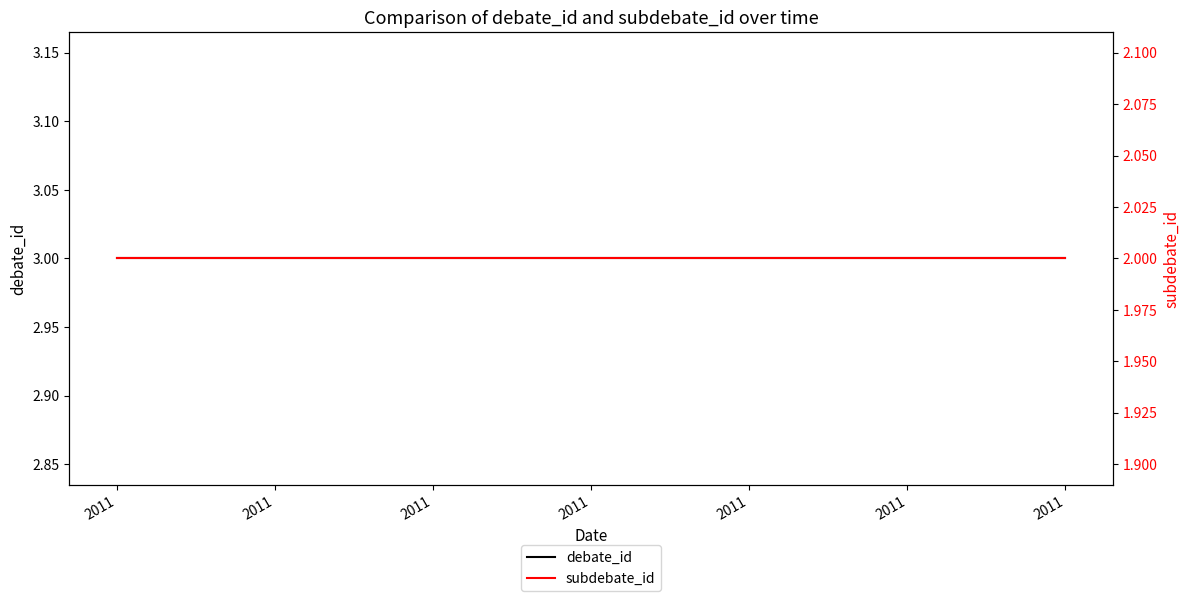

At which label does debate_id reach its peak?

2011